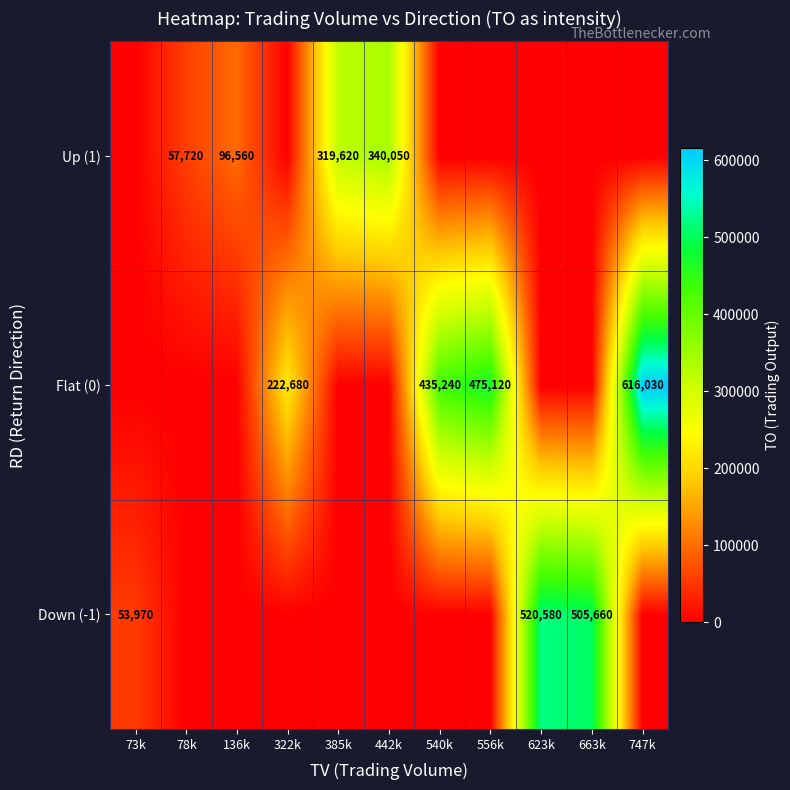

The value of Flat (0) at 540k is 654024. True or false?

False